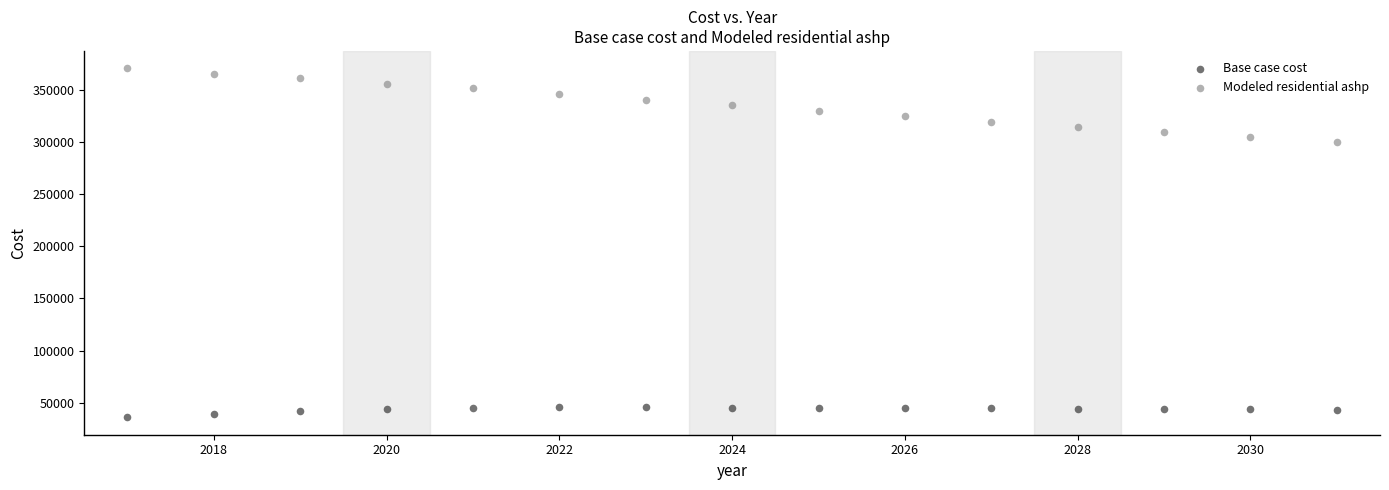

Which series has the widest spread of Y values?

Modeled residential ashp